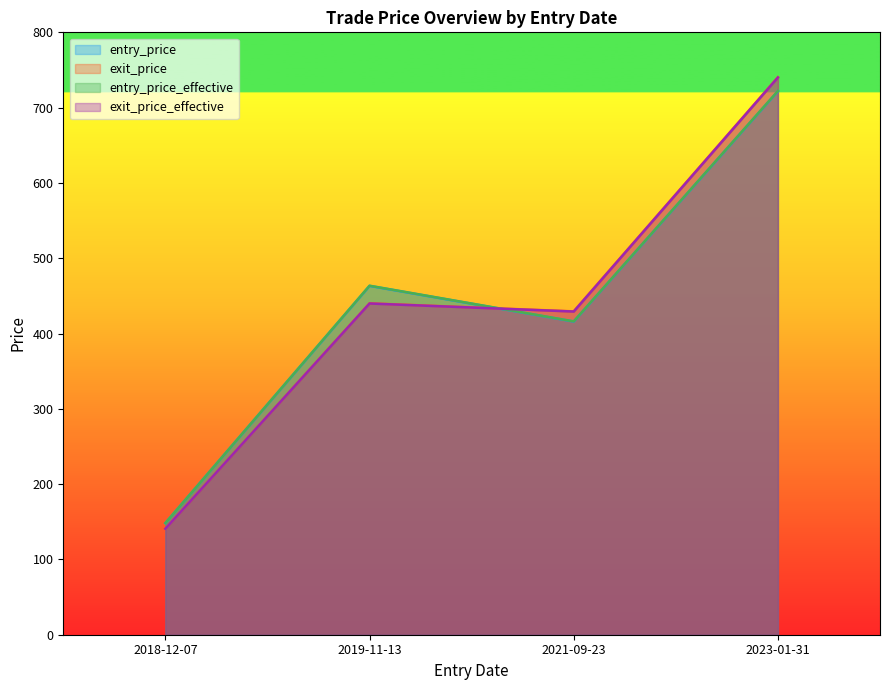

Read the exit_price_effective value at 2018-12-07.

140.7